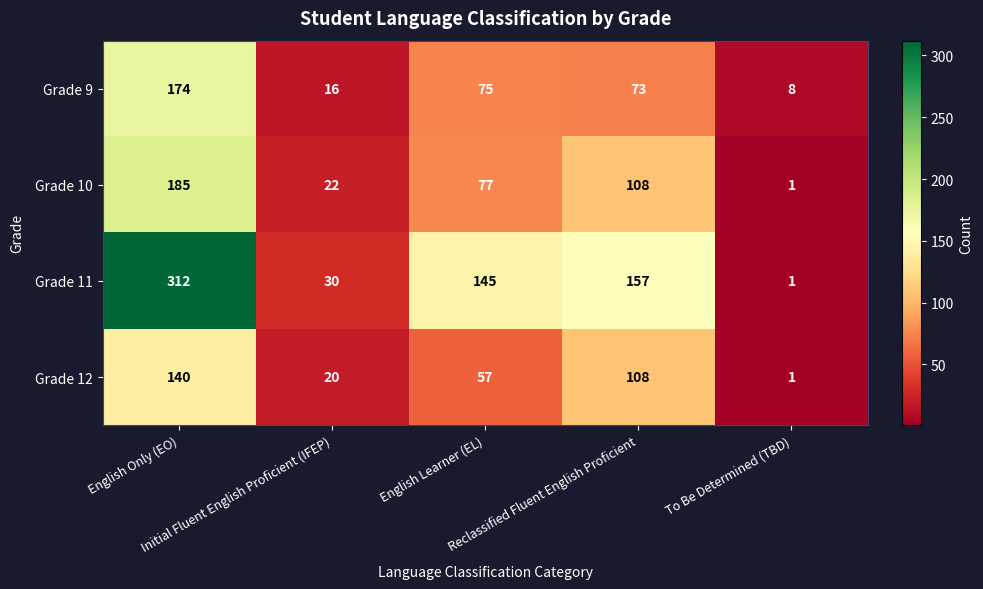

At how many categories does at least one series exceed 82?

3